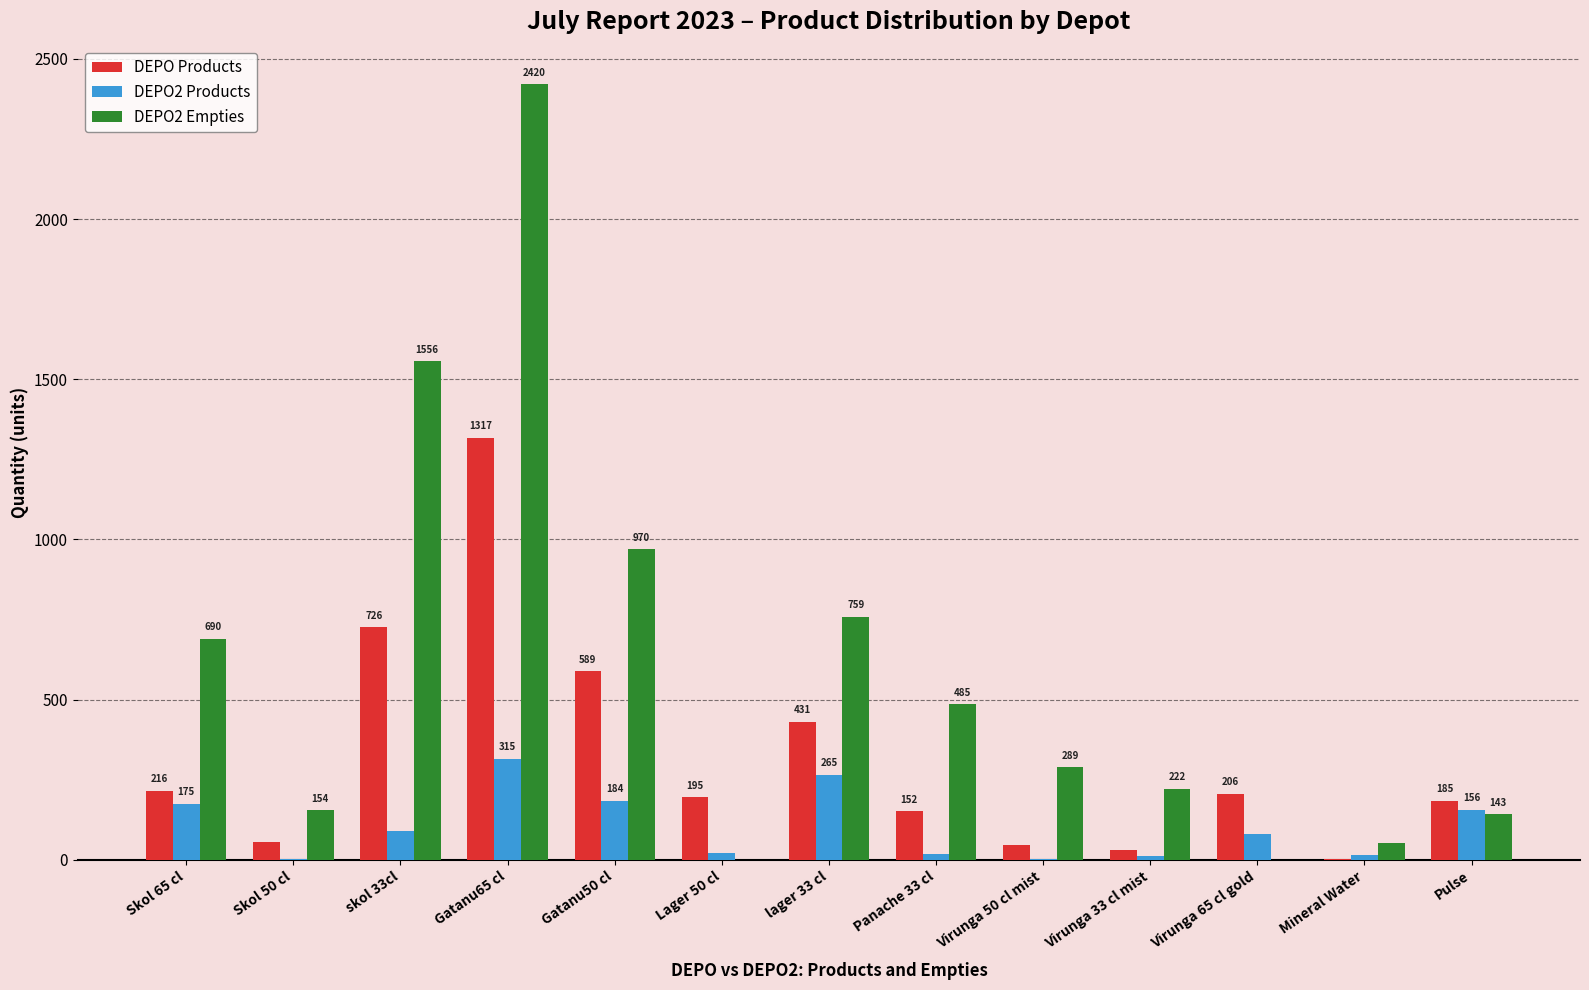

Reading left to right, what are all the values shown in this chart?

DEPO Products: 216	55	726	1317	589	195	431	152	46	31	206	1	185
DEPO2 Products: 175	1	91	315	184	22	265	19	3	13	79	16	156
DEPO2 Empties: 690	154	1556	2420	970	0	759	485	289	222	0	52	143